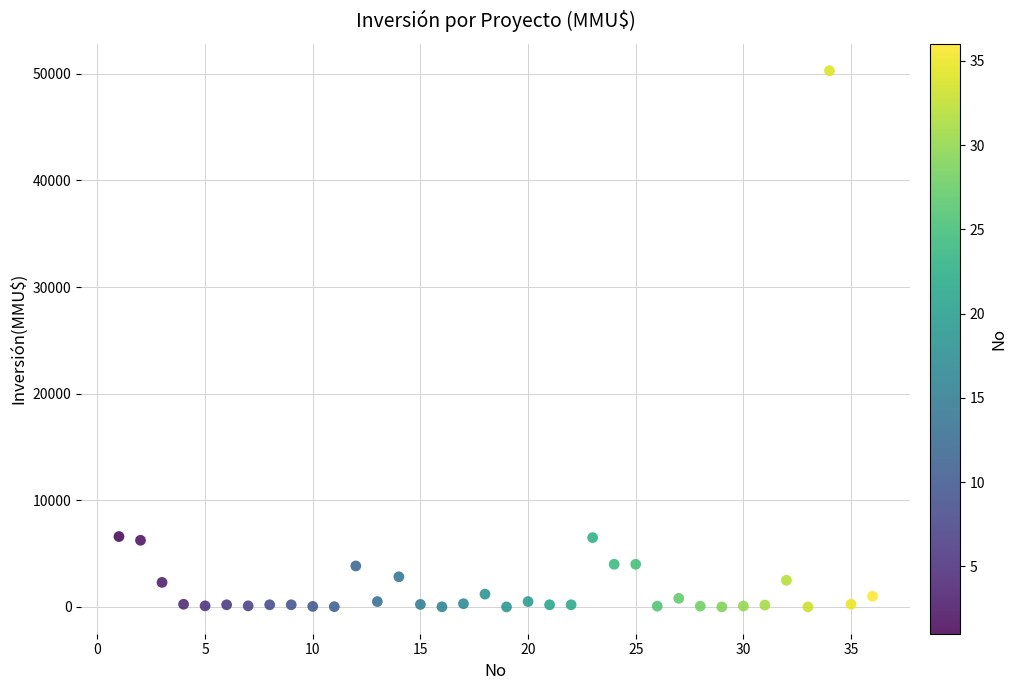

What is the range of Y values (max minus min)?

50300